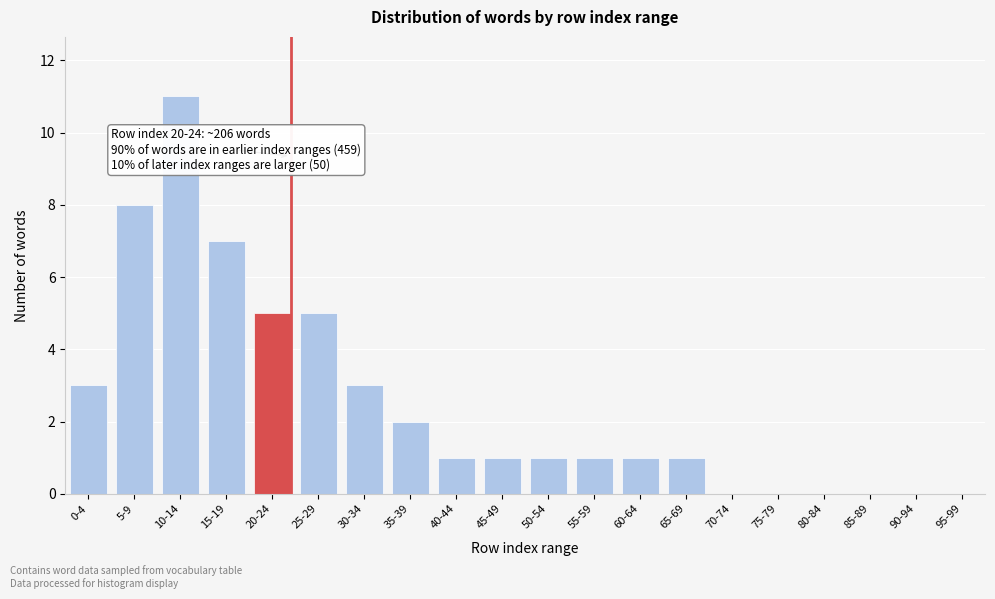

Reading left to right, list all the values displayed in this chart.

0-4=3	5-9=8	10-14=11	15-19=7	20-24=5	25-29=5	30-34=3	35-39=2	40-44=1	45-49=1	50-54=1	55-59=1	60-64=1	65-69=1	70-74=0	75-79=0	80-84=0	85-89=0	90-94=0	95-99=0